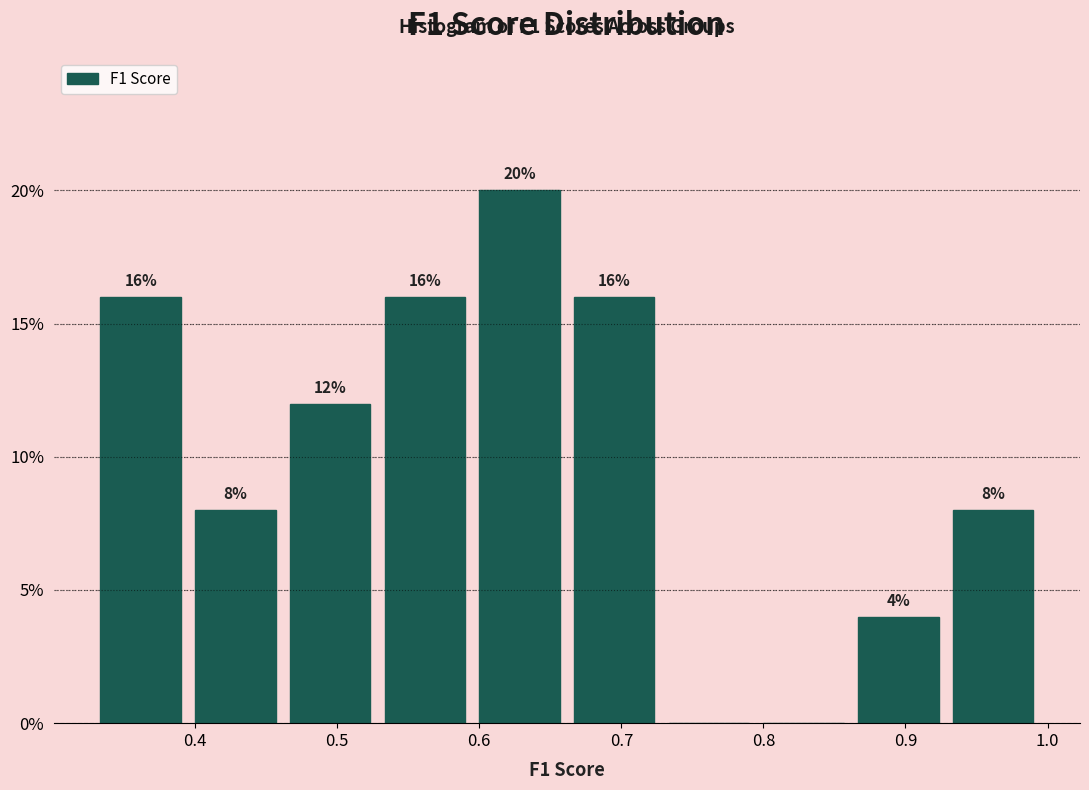

Over which range of the x-axis is the bar tallest?

0.60 to 0.67